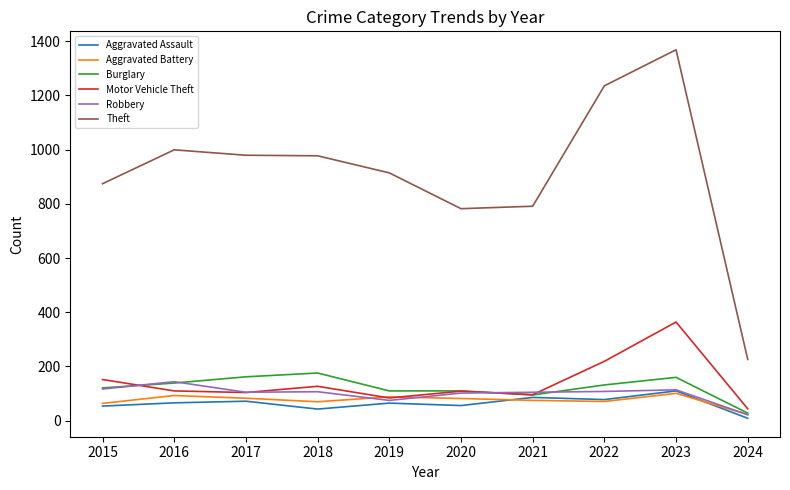

What is the average value of the Robbery series?

100